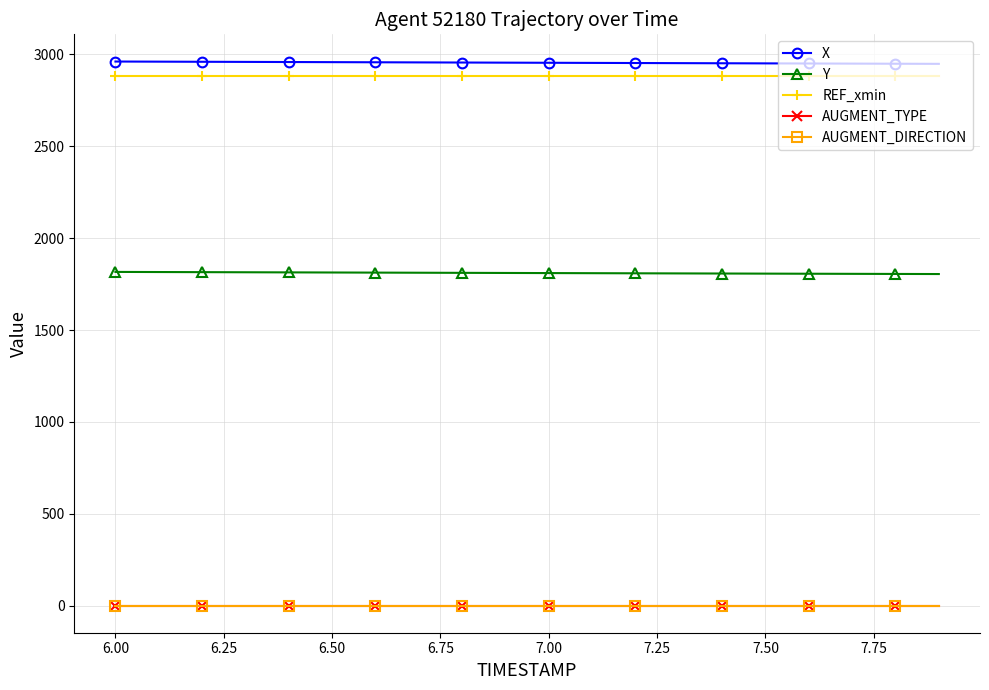

Is this an area chart (filled region under the line)?

No